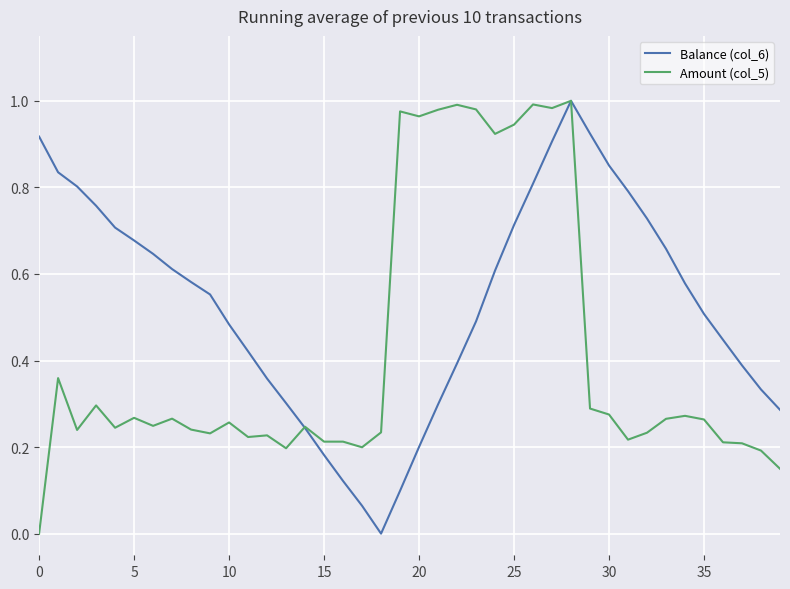

Which series has the largest total across all categories?

Balance (col_6)